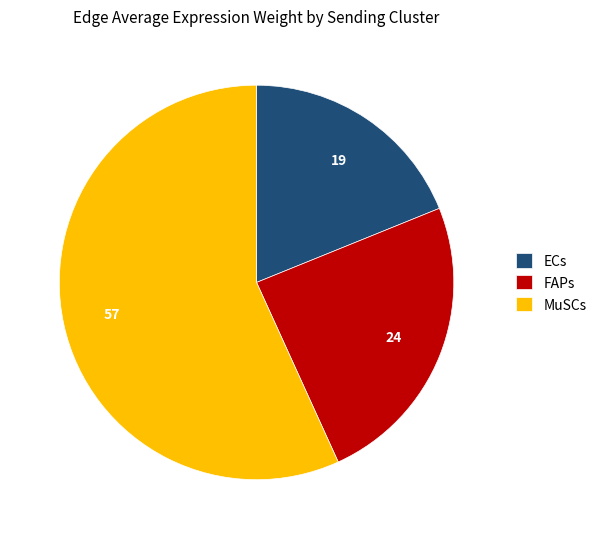

Which slice is the smallest?

ECs